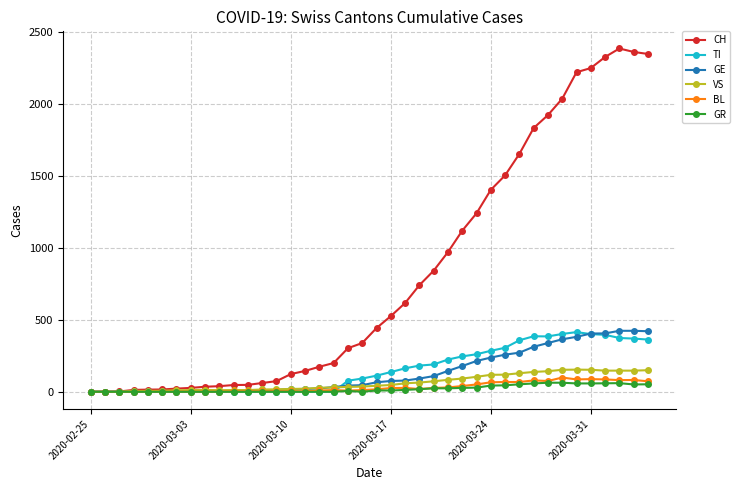

Which series has the largest range (max minus min)?

CH